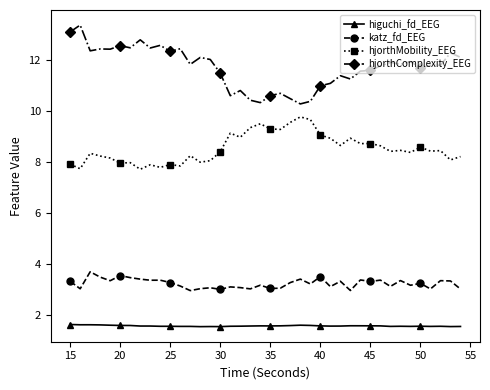

Rank the series by their average value, from highest to lowest.

hjorthComplexity_EEG, hjorthMobility_EEG, katz_fd_EEG, higuchi_fd_EEG